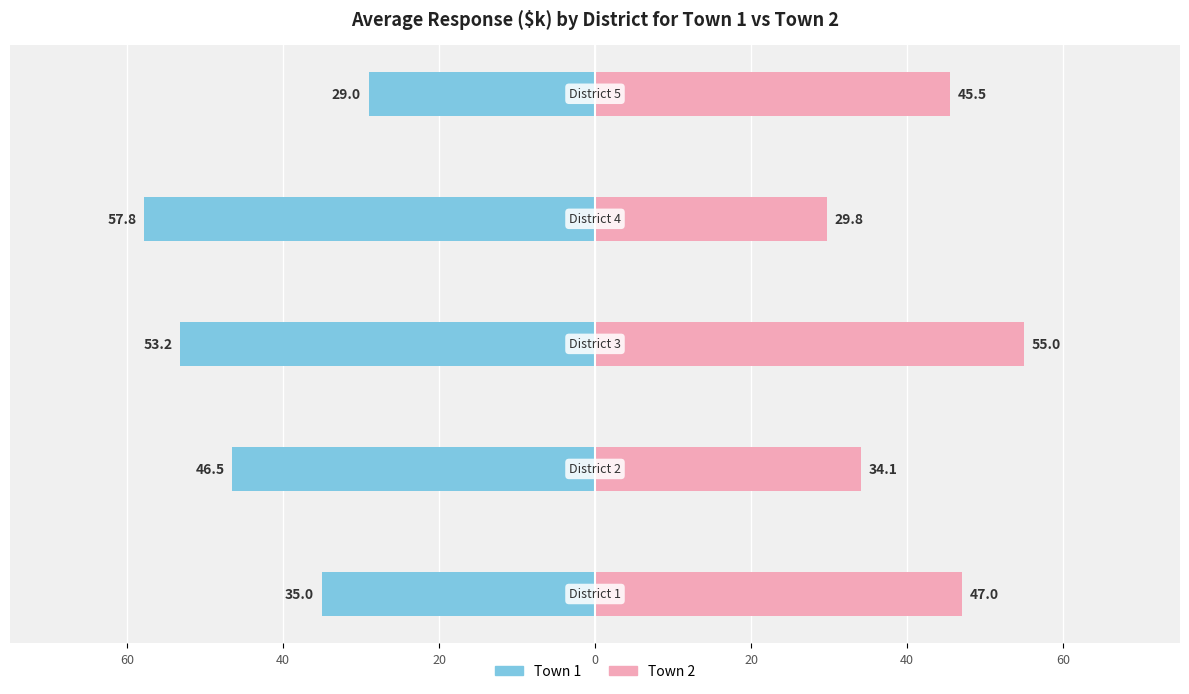

Is the value of Town 2 at 20 greater than the value of Town 1 at 20?

Yes